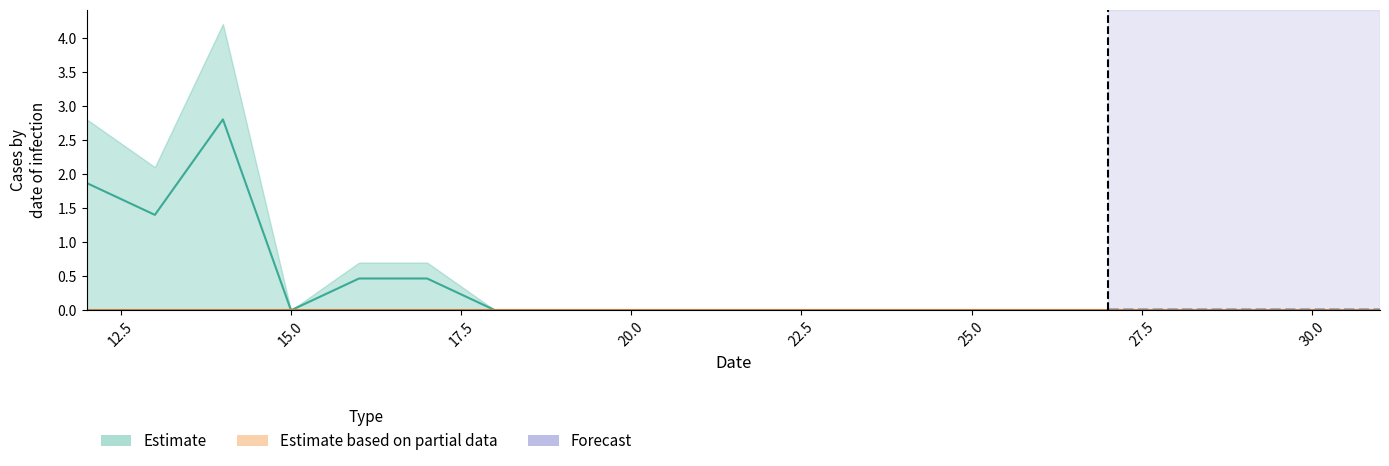

Count the values in the range 0 to 1.

17